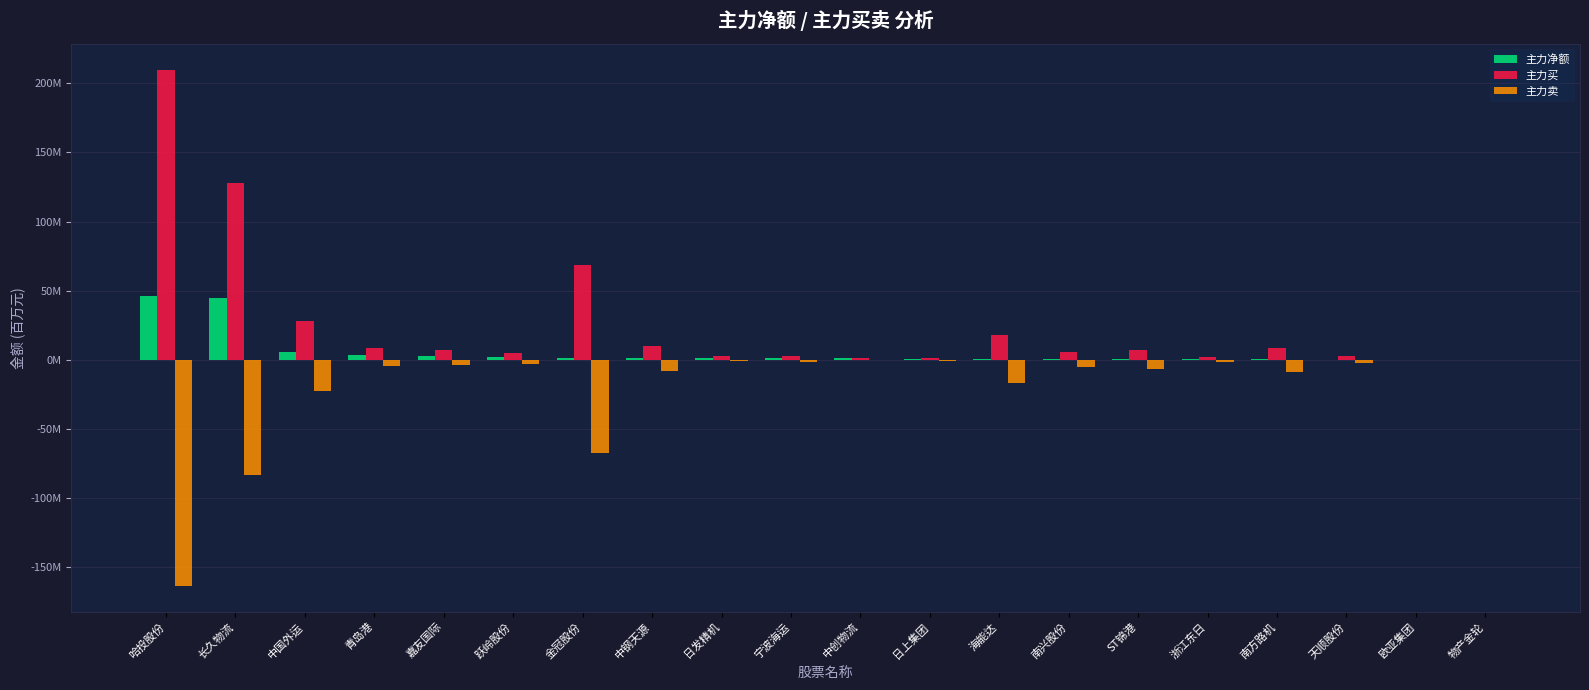

Rank the series by their average value, from lowest to highest.

主力卖, 主力净额, 主力买